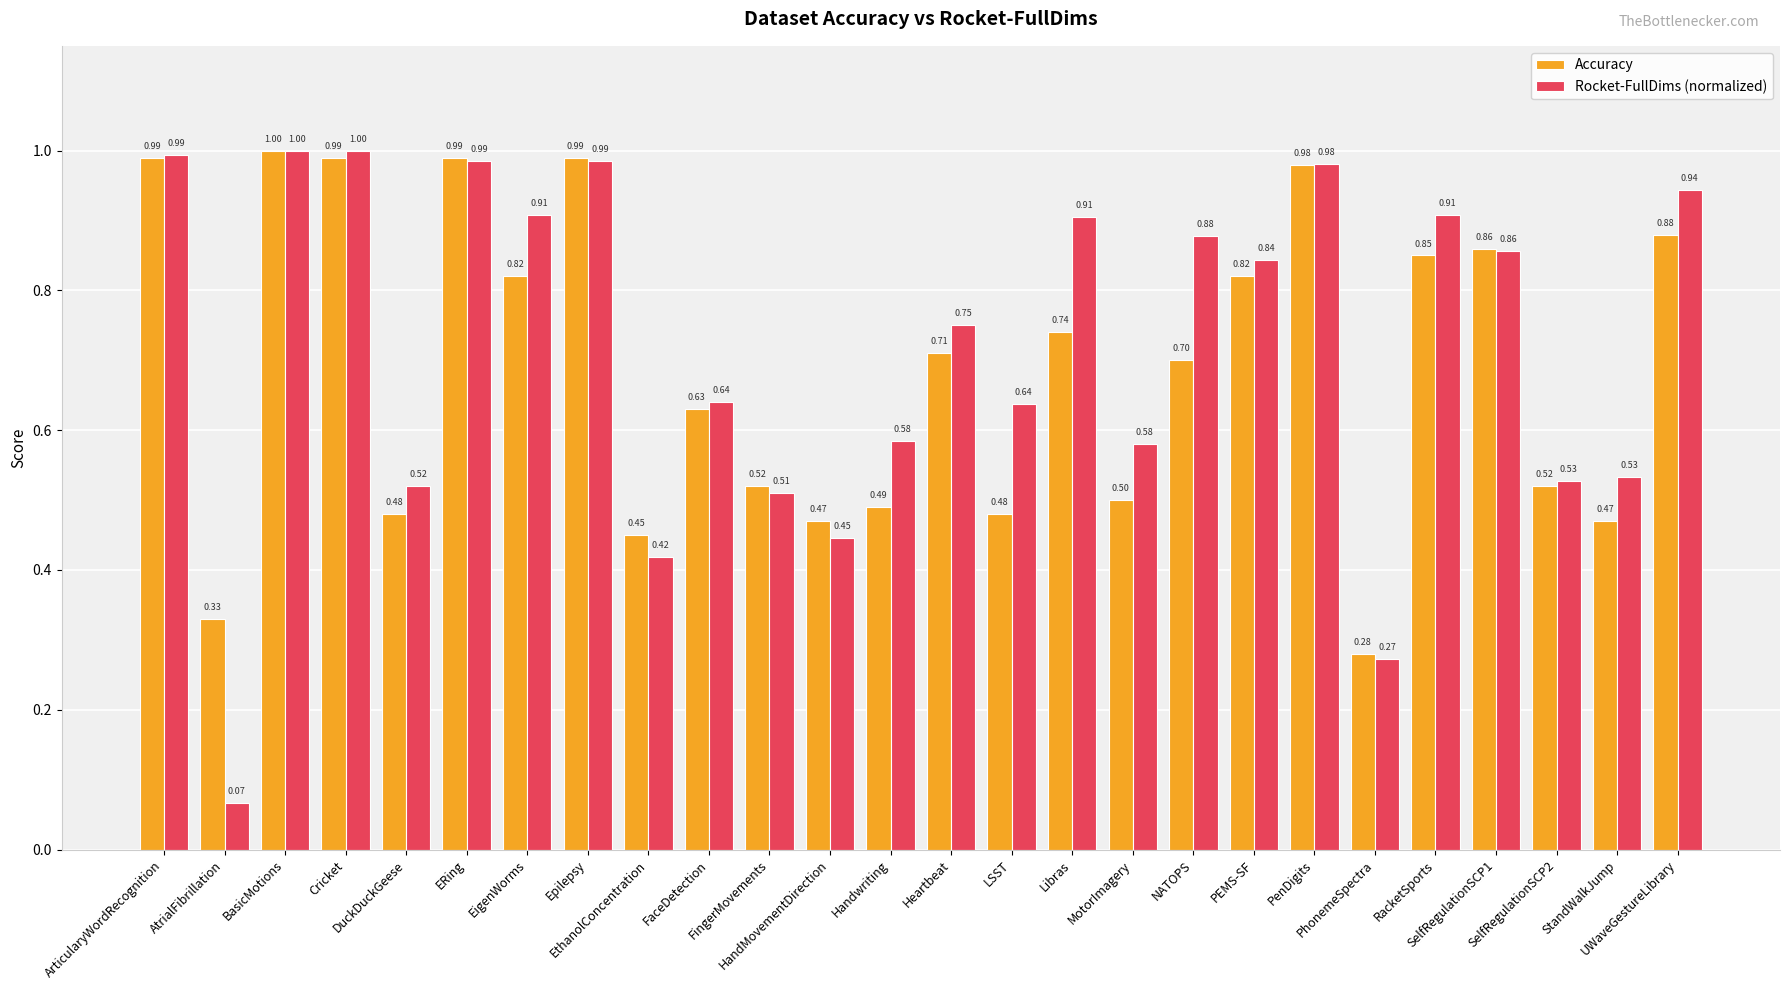

What is the total value across all series at ERing?

2.0